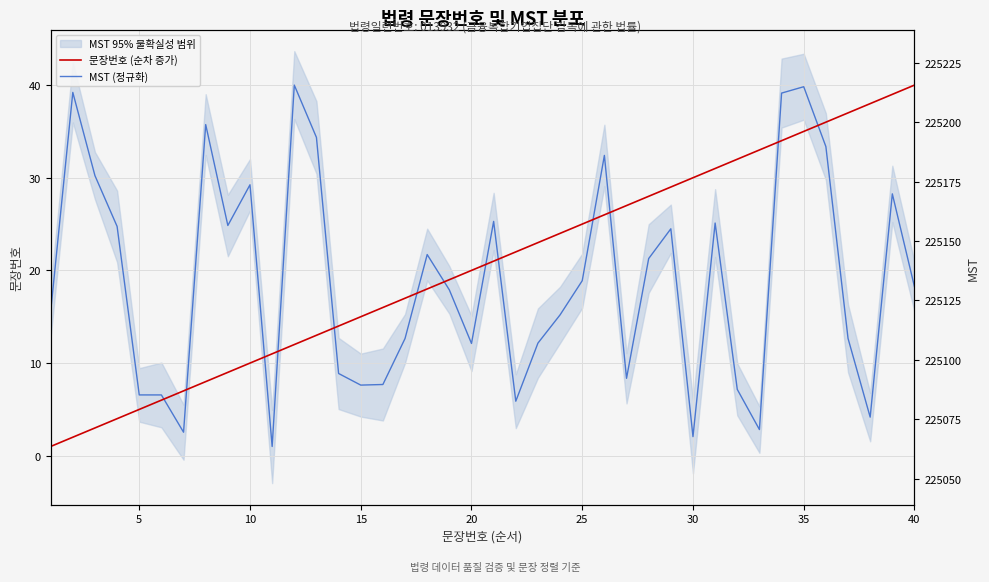

Which series ends up on top after the final intersection of MST (정규화) and 문장번호 (순차 증가)?

문장번호 (순차 증가)